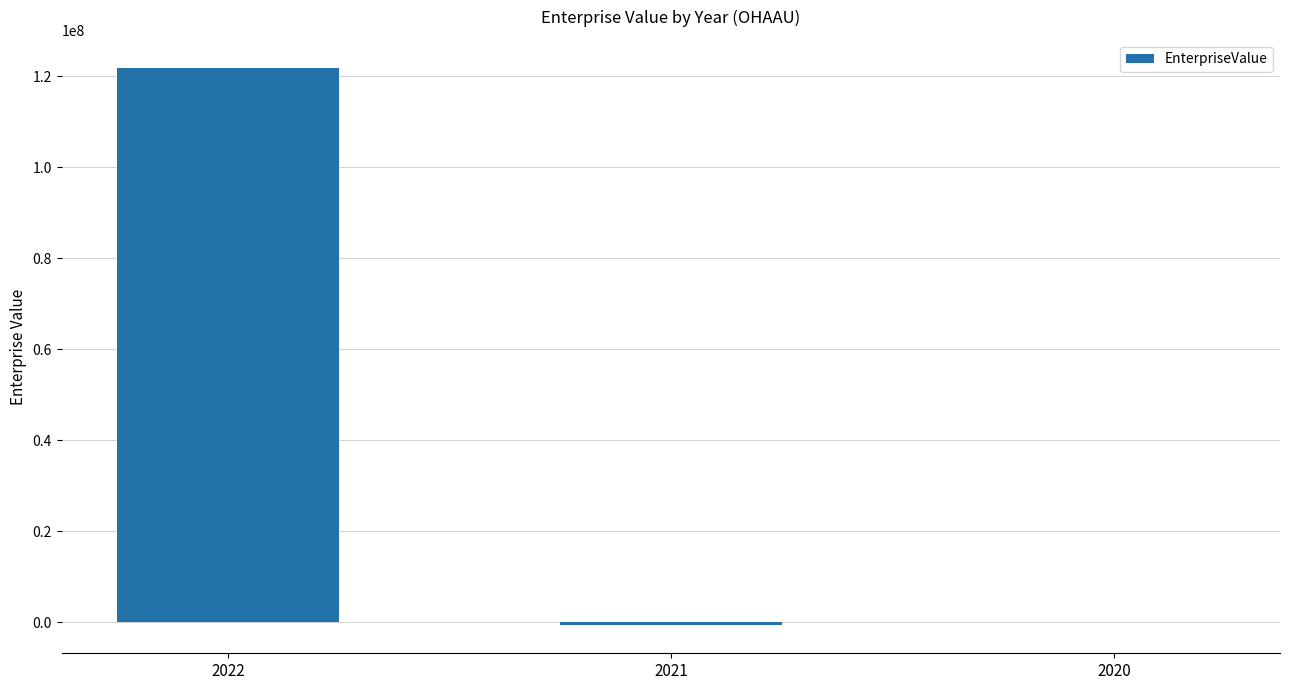

Where is the data nearest to the value 60591872?

2020